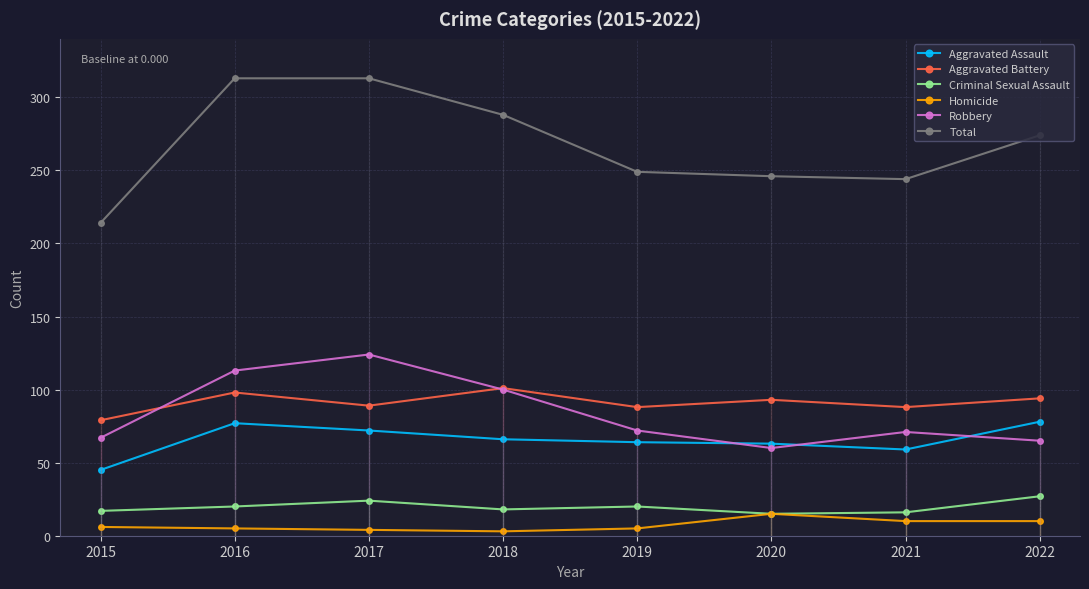

True or false: Aggravated Assault and Robbery cross at least once.

True